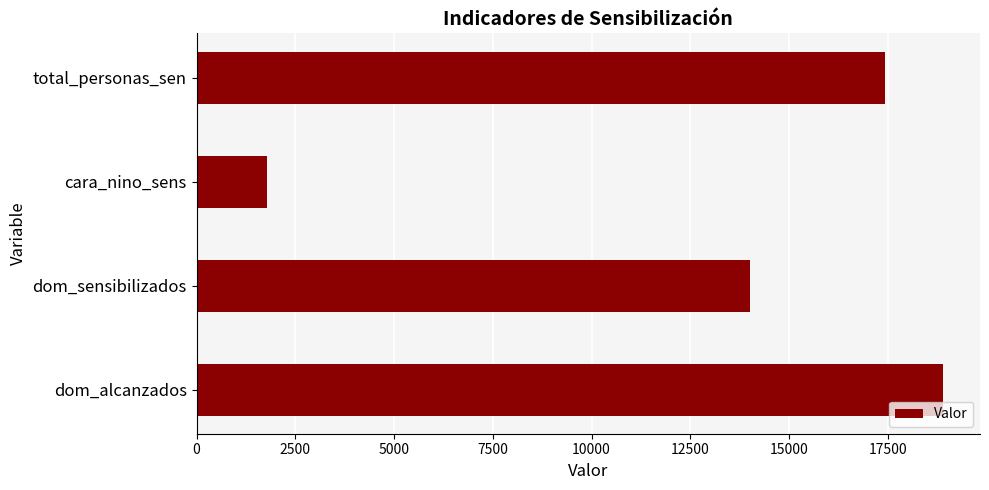

Rank the categories by value from lowest to highest.

cara_nino_sens, dom_sensibilizados, total_personas_sen, dom_alcanzados